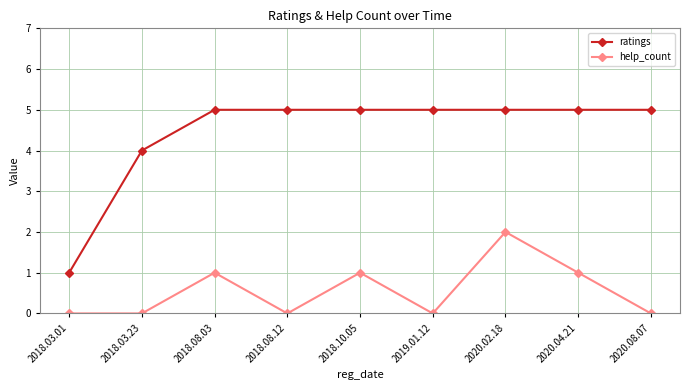

True or false: help_count has more than 1 interior local peaks.

True